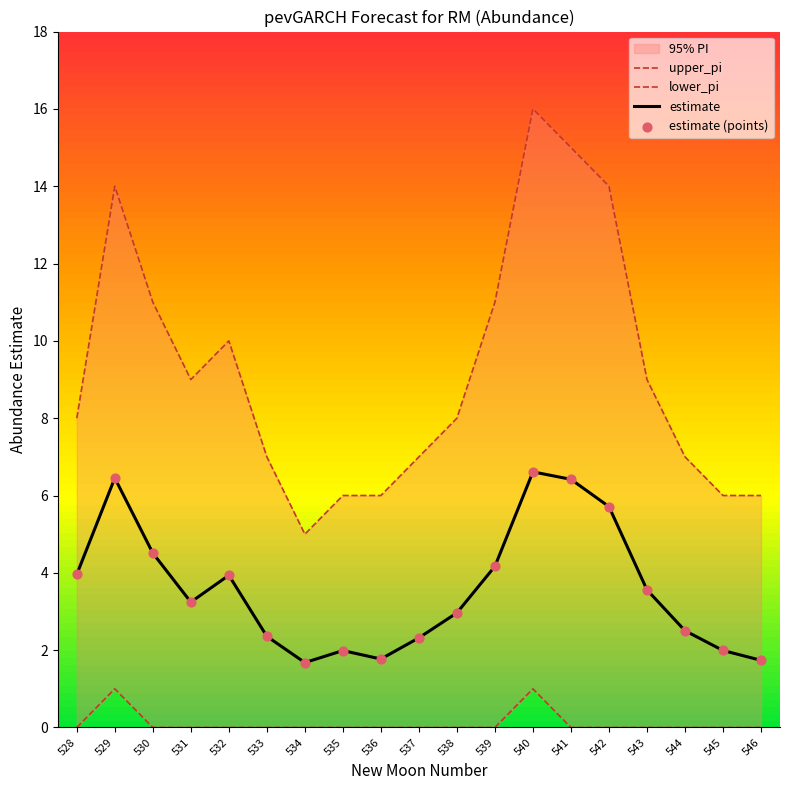

Which series reaches the minimum Y coordinate?

lower_pi